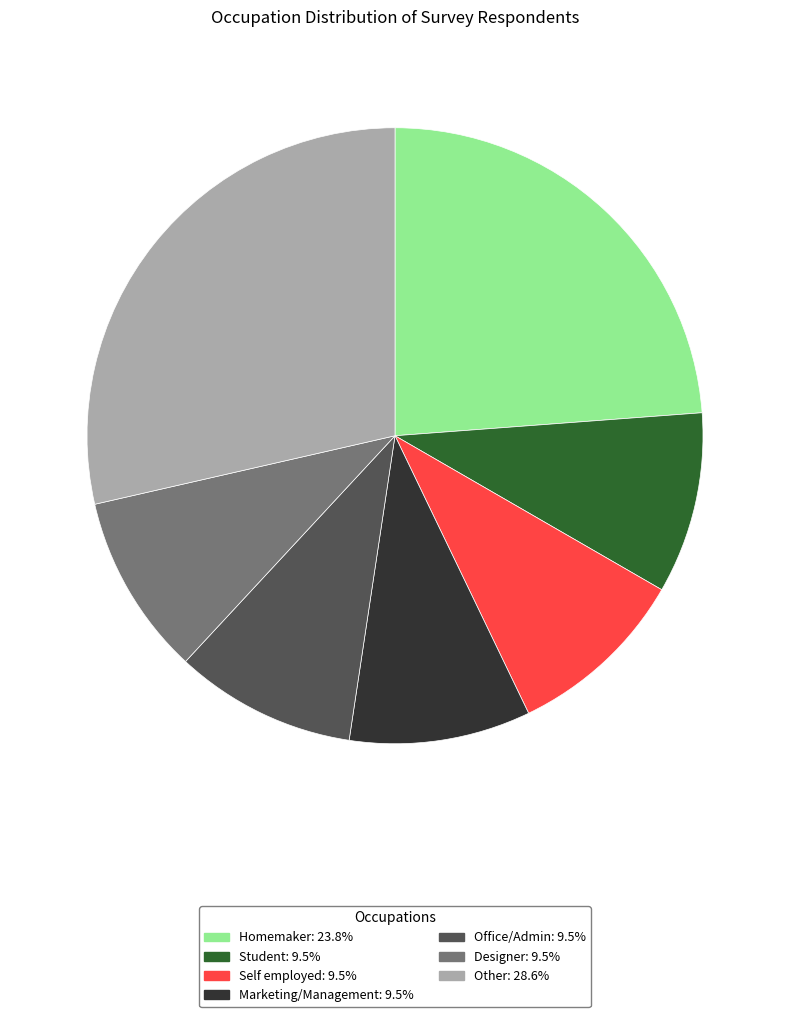

Is there a majority slice in this chart?

No